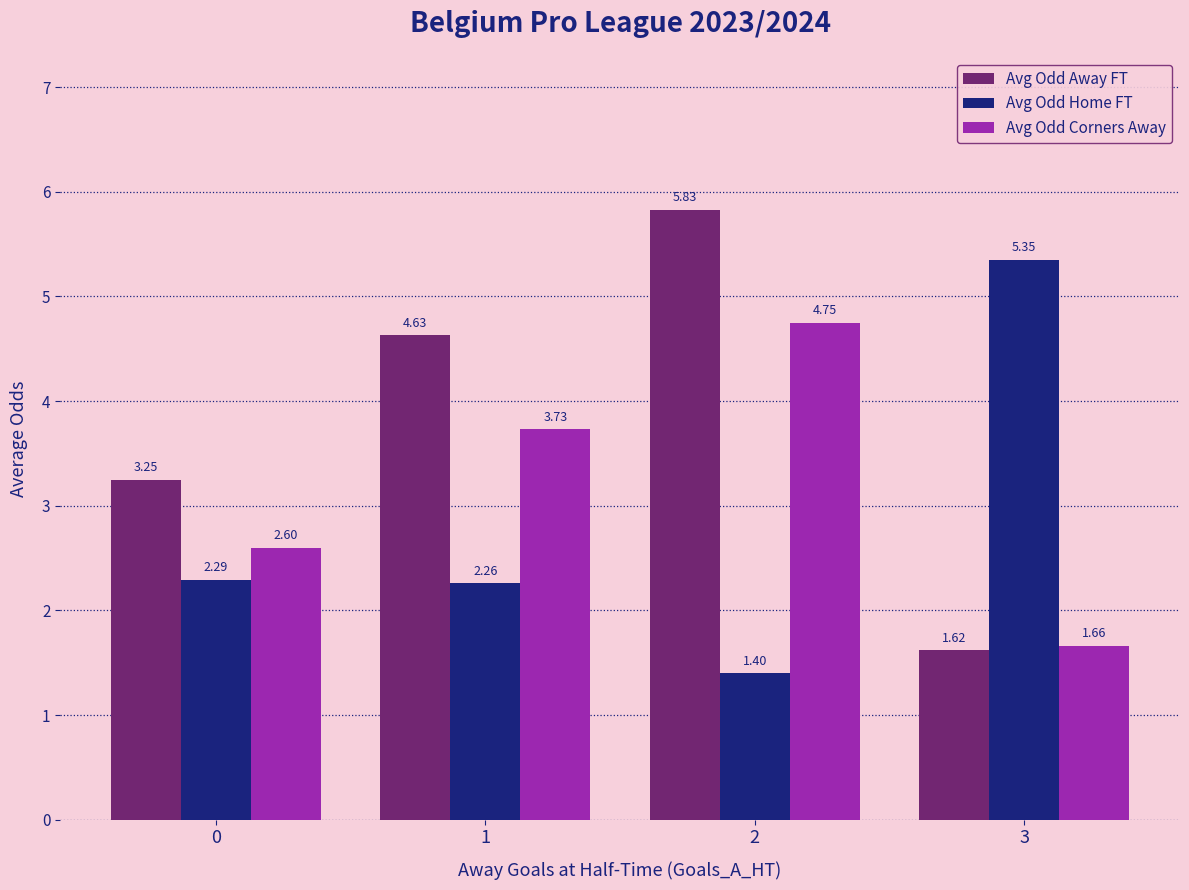

What is the approximate value of Avg Odd Home FT at 2?

1.4